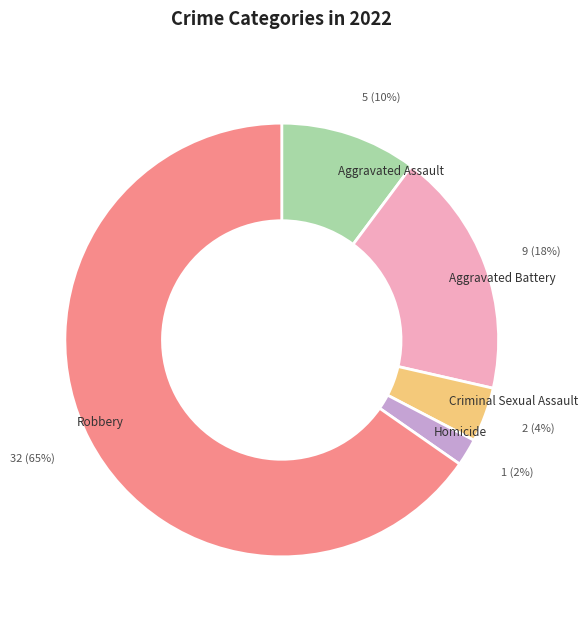

How many segments does this pie chart have?

5